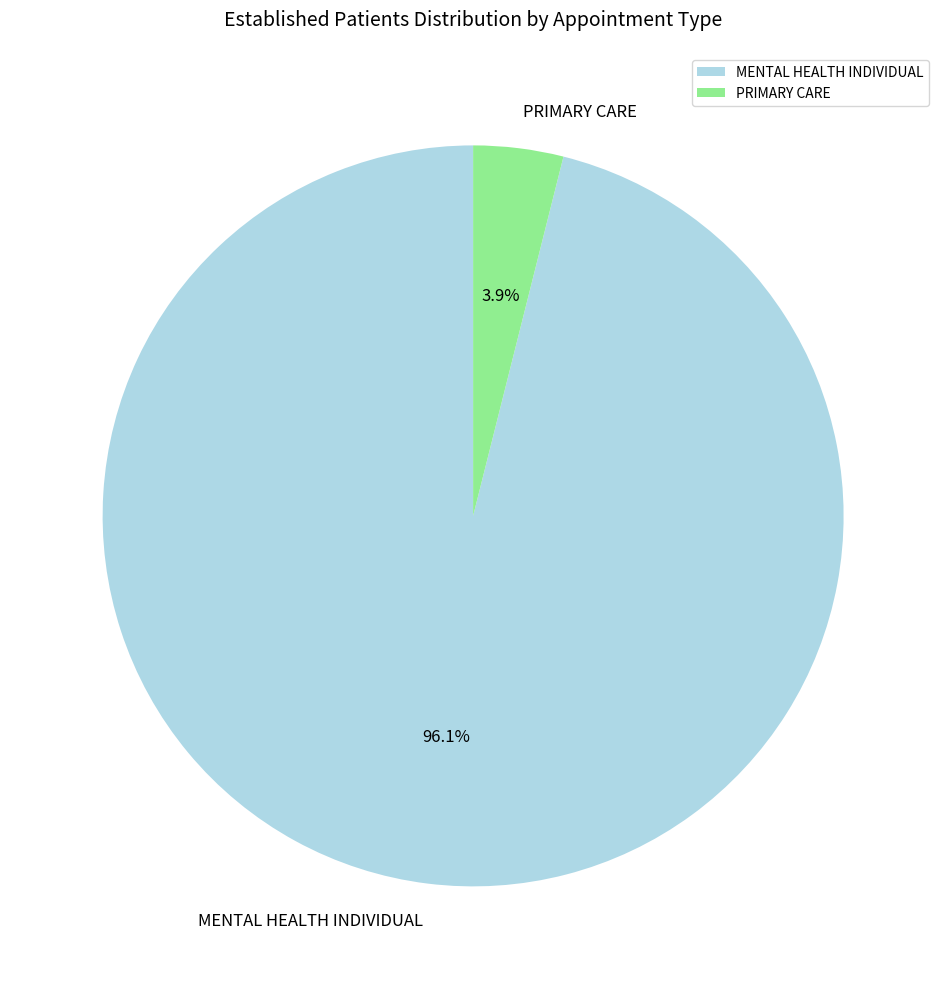

Between PRIMARY CARE and MENTAL HEALTH INDIVIDUAL, which is larger?

MENTAL HEALTH INDIVIDUAL